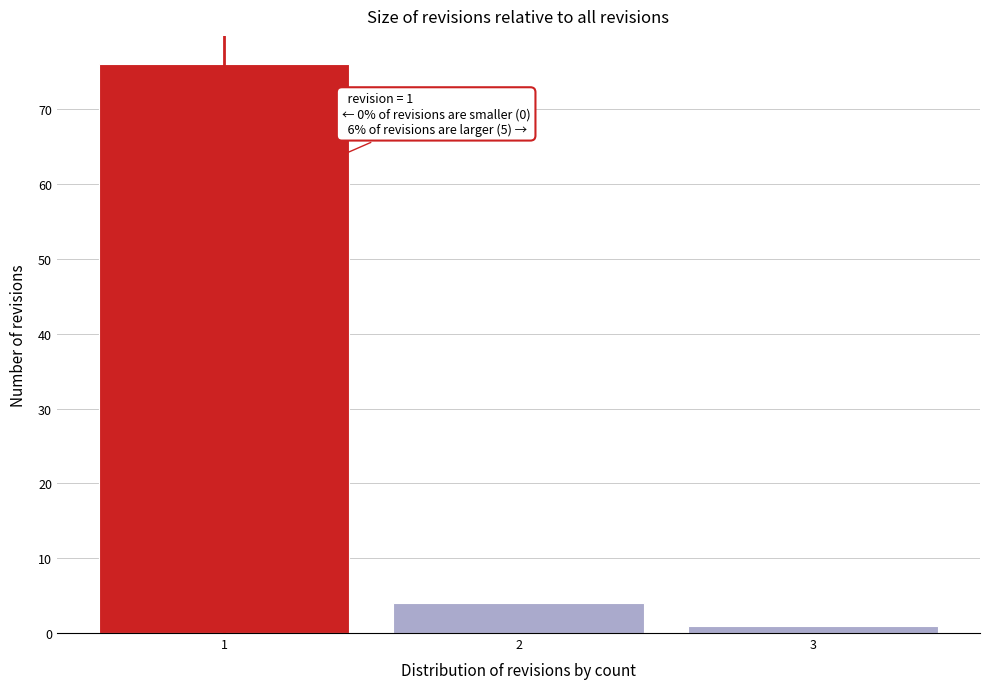

Which range on the x-axis has the tallest bar?

0.5 to 1.5